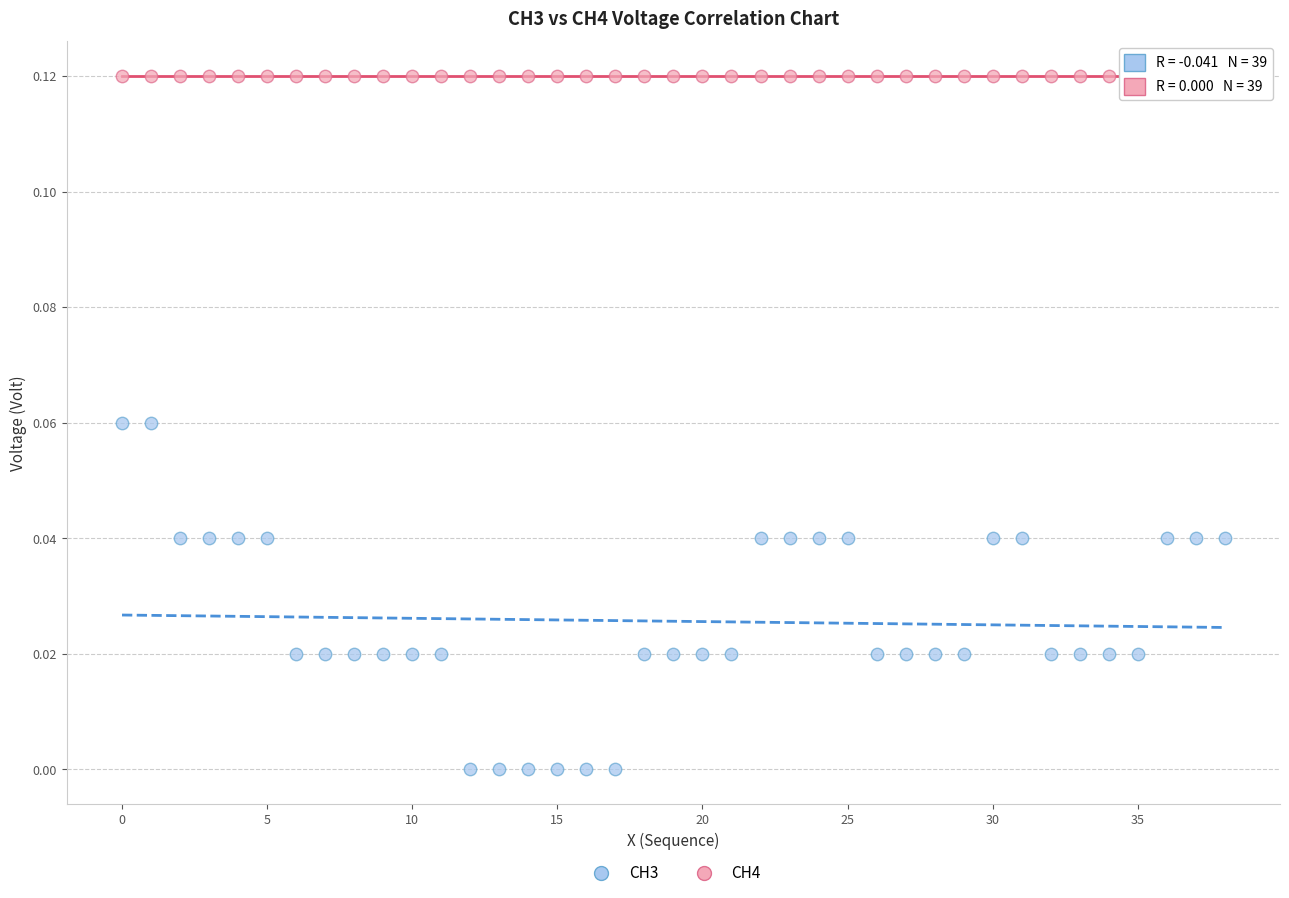

Which series reaches the maximum Y coordinate?

CH4